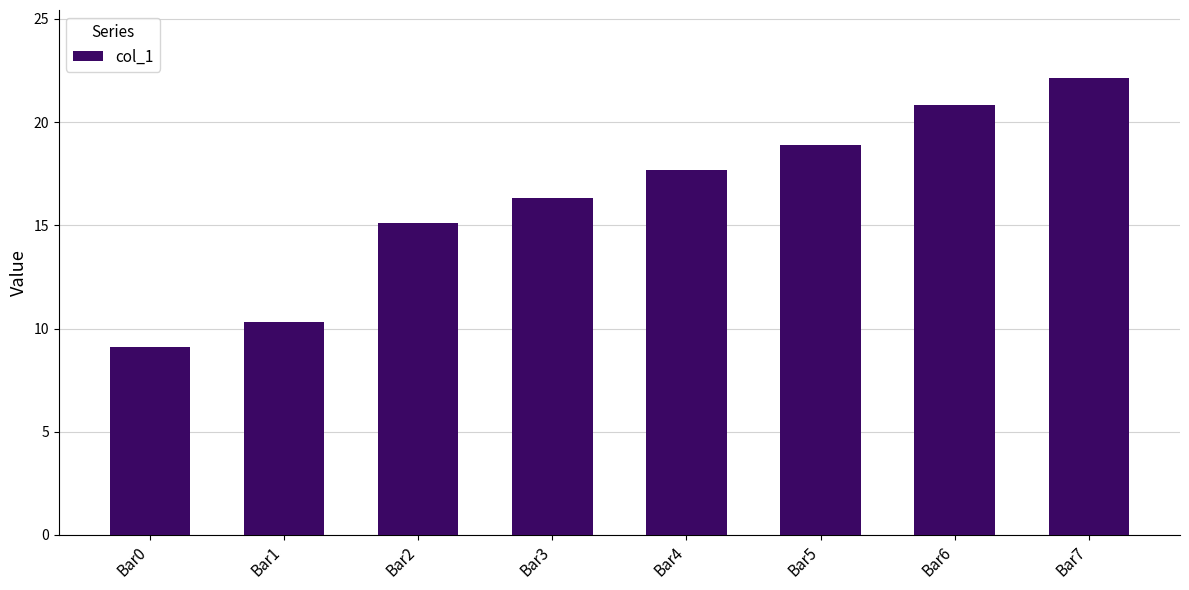

How many distinct data groups are displayed?

1